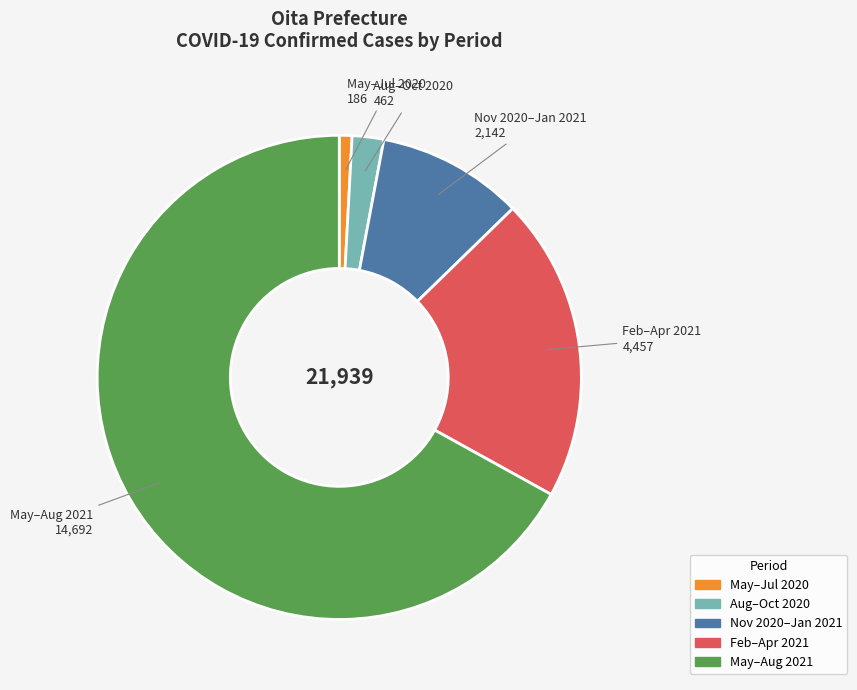

Count the number of slices in the pie.

5